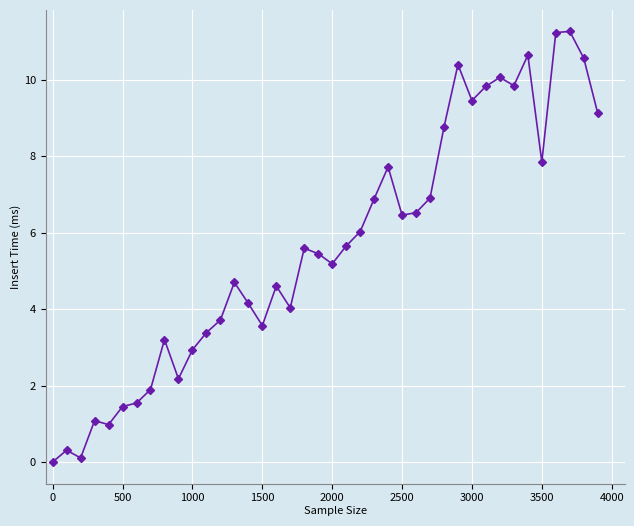

What is the maximum value shown in the chart?

11.3